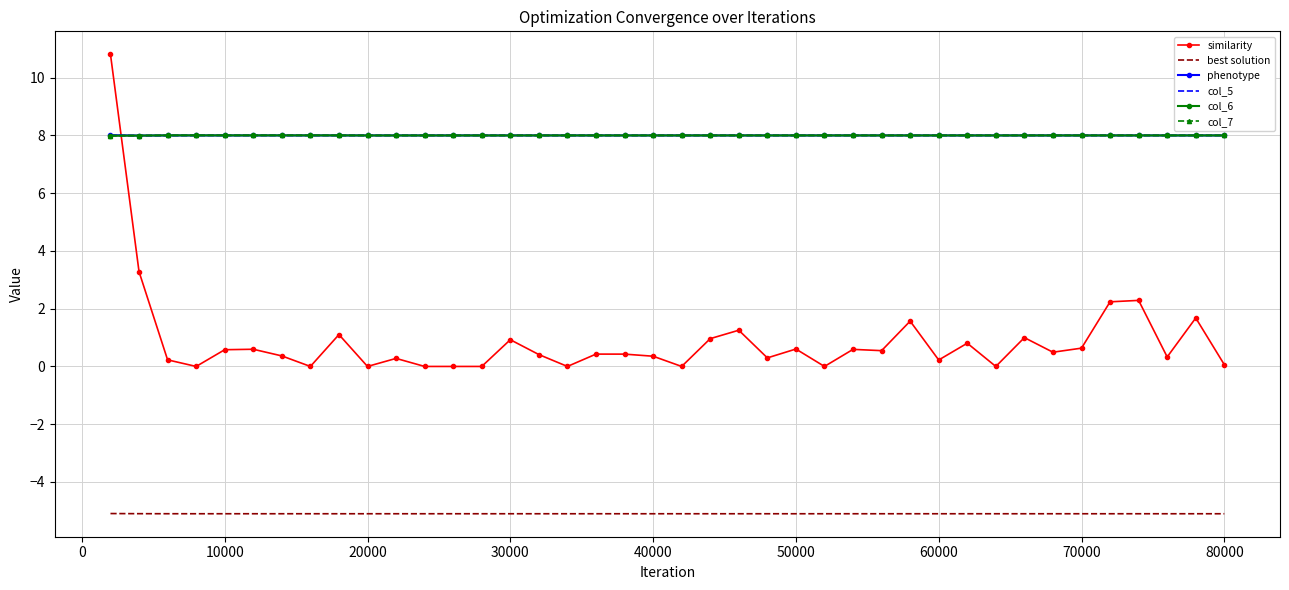

What is the maximum value for col_6?

8.0